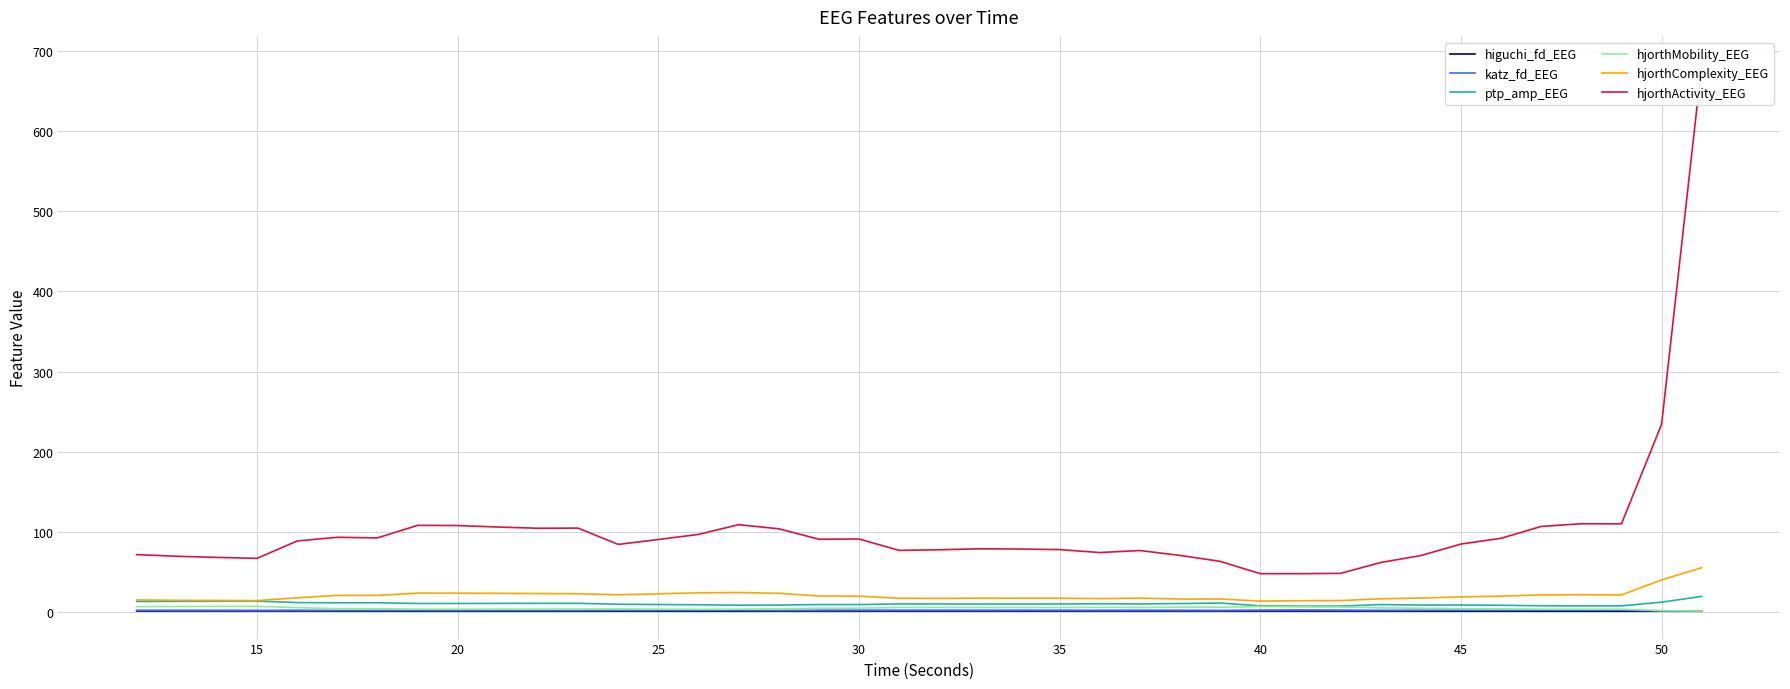

What is the maximum value for hjorthComplexity_EEG?

55.6